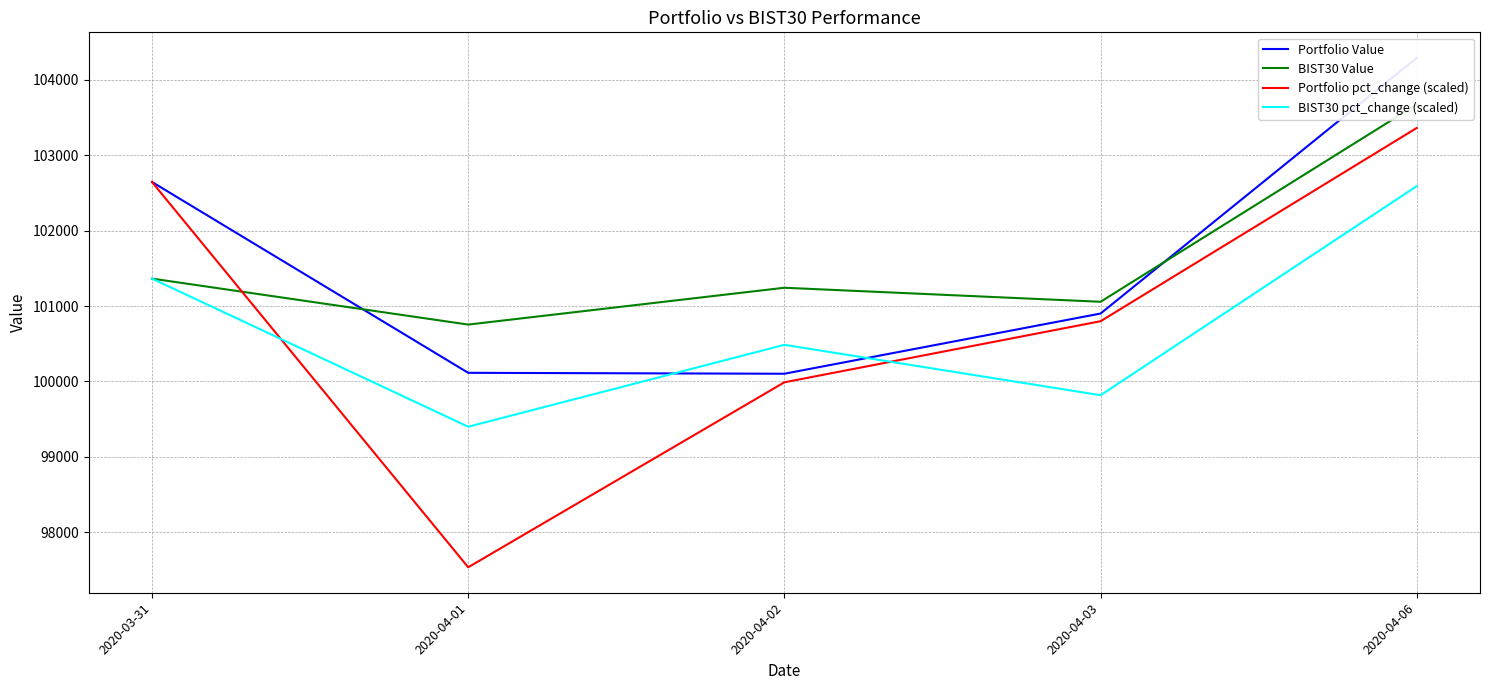

What is the spread (max minus min) of values at 2020-04-03?

1240.2